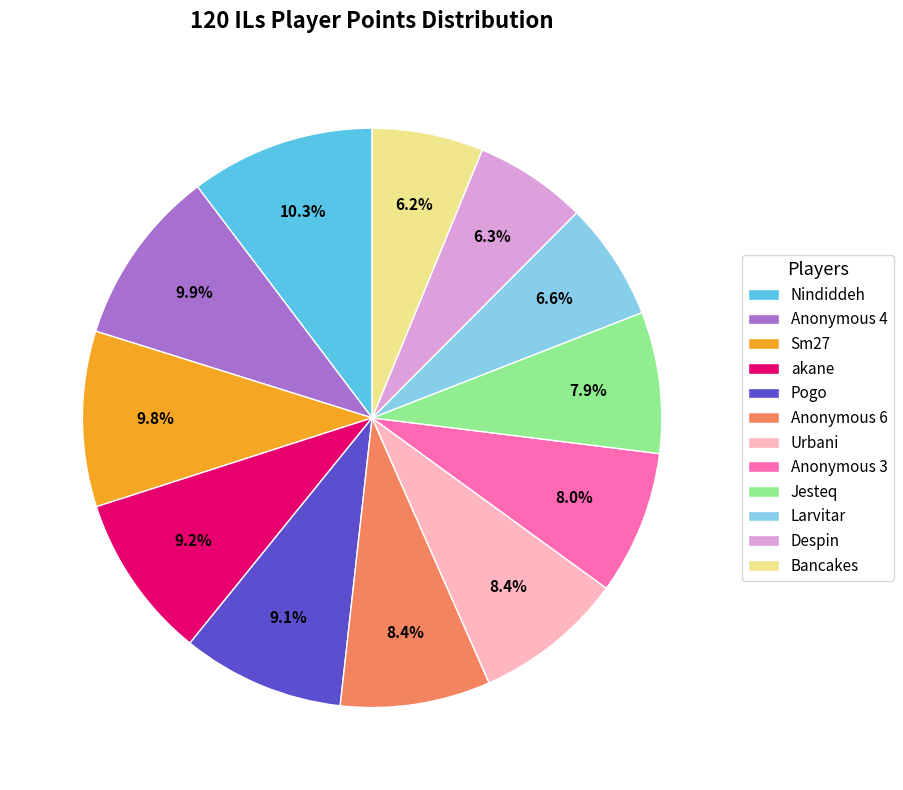

What portion of the pie excludes akane?

90.8%